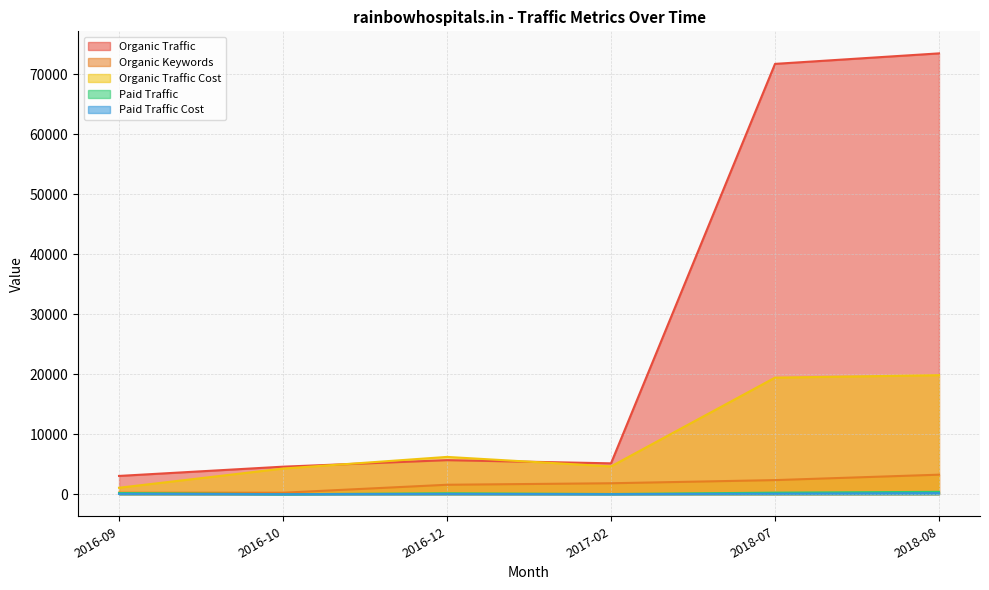

How many lines are shown in the chart?

5